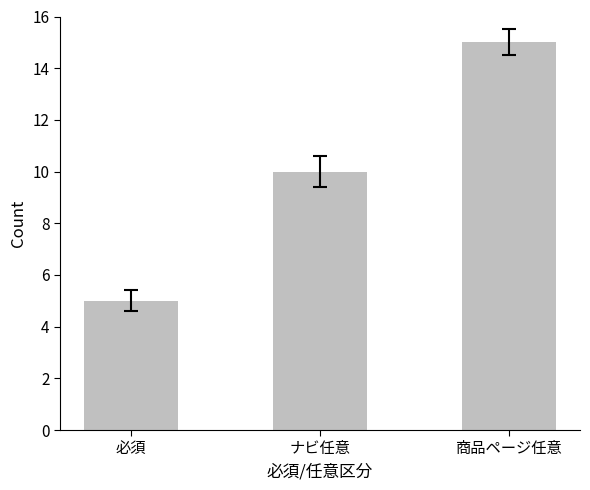

What is the label of the 1st bar from the left?

必須